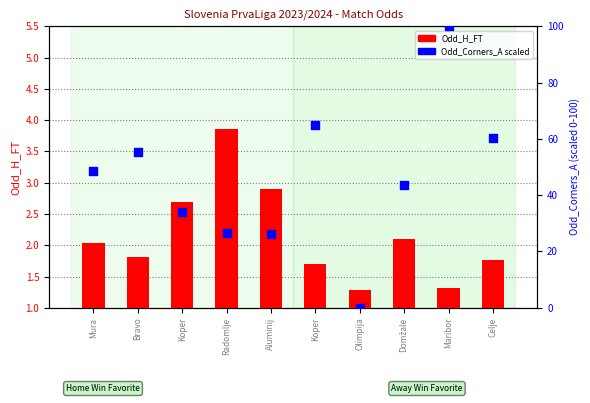

What are all the series names shown in the legend?

Odd_H_FT, Odd_Corners_A (scaled)